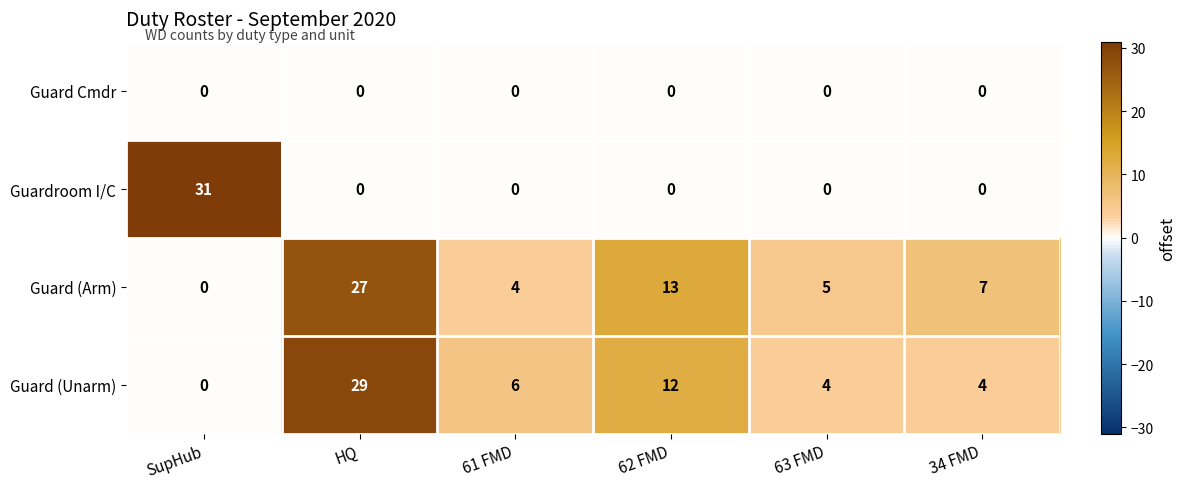

Which series has the largest total across all categories?

Guard (Arm)